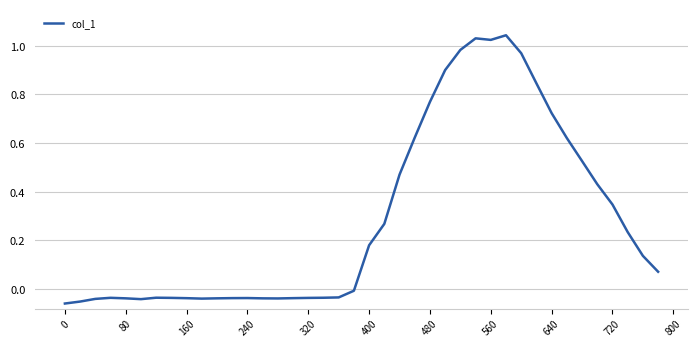

True or false: there are more than 2 points higher than both neighbors.

True